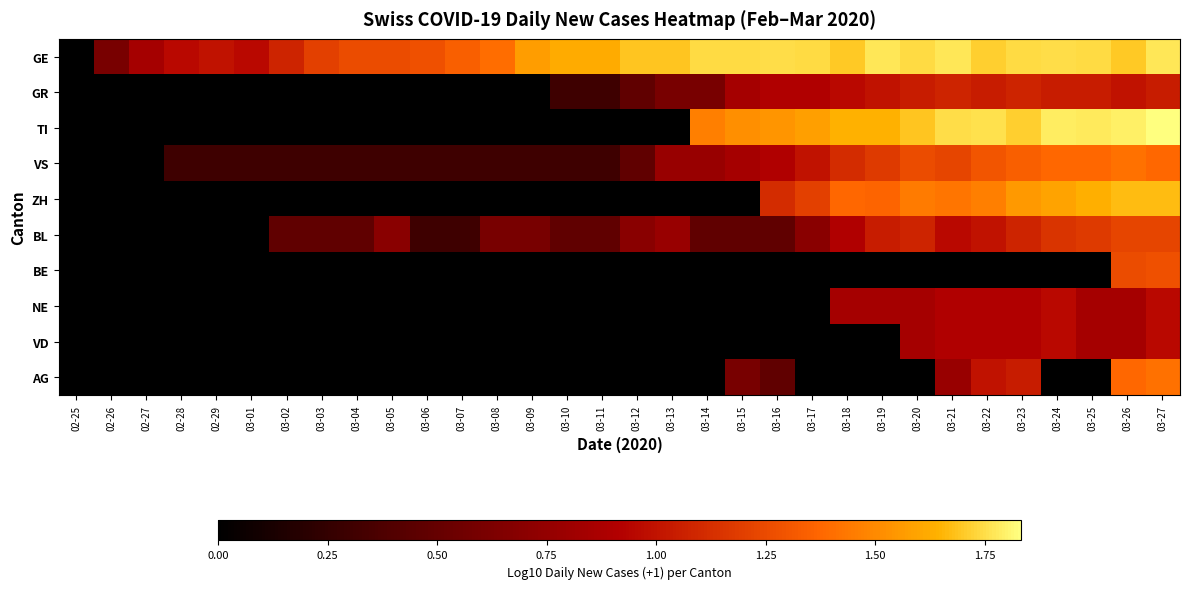

At which category is the sum across all series the highest?

03-27